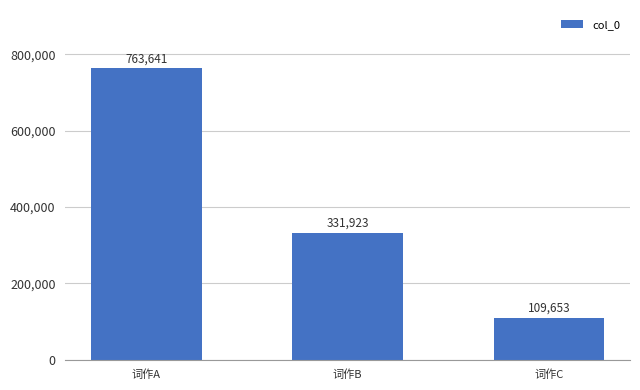

Approximately how many times larger is the value at 词作B compared to 词作A?

0.4